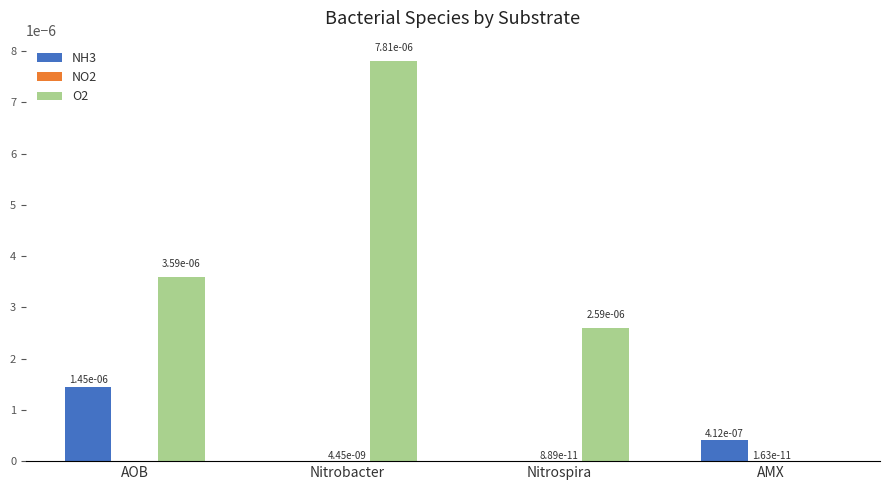

Between AMX and AOB, which is larger?

AOB